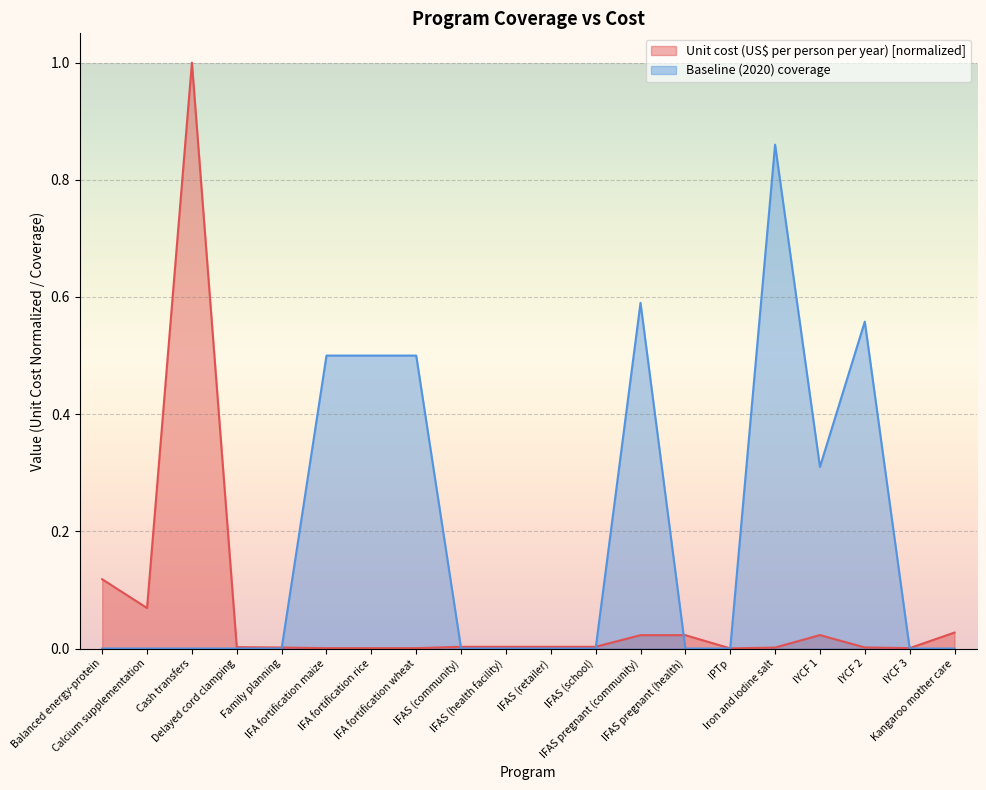

True or false: Baseline (2020) coverage has a value of 0.0 at Family planning.

True